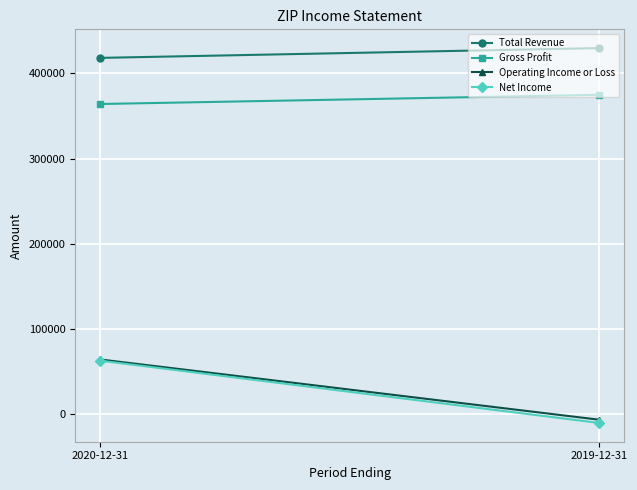

What is the lowest value of the Operating Income or Loss series?

-6300